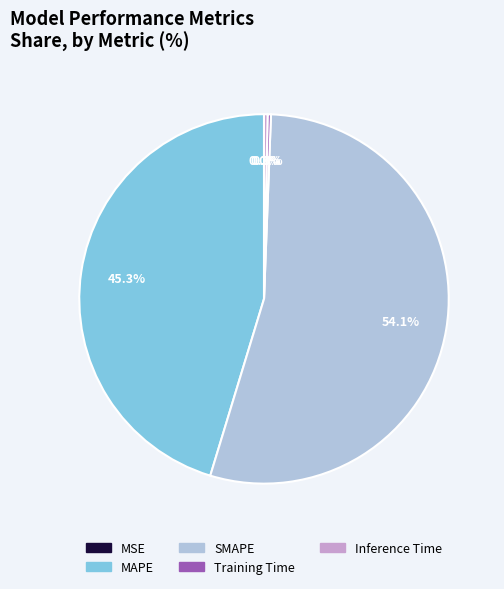

What percentage is the MAPE slice, to the nearest percent?

45%